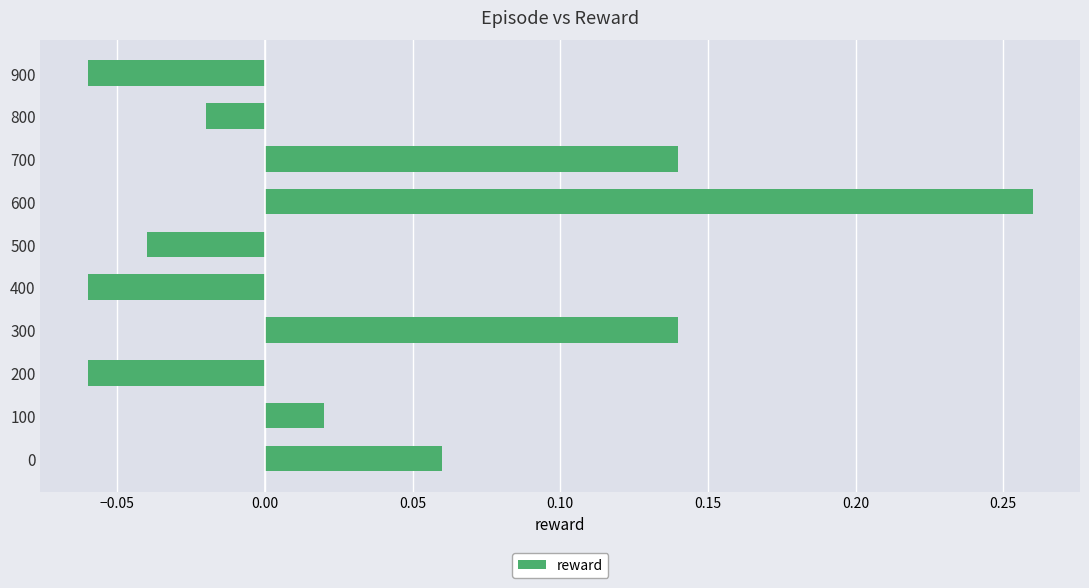

Which label corresponds to the largest value in the chart?

600